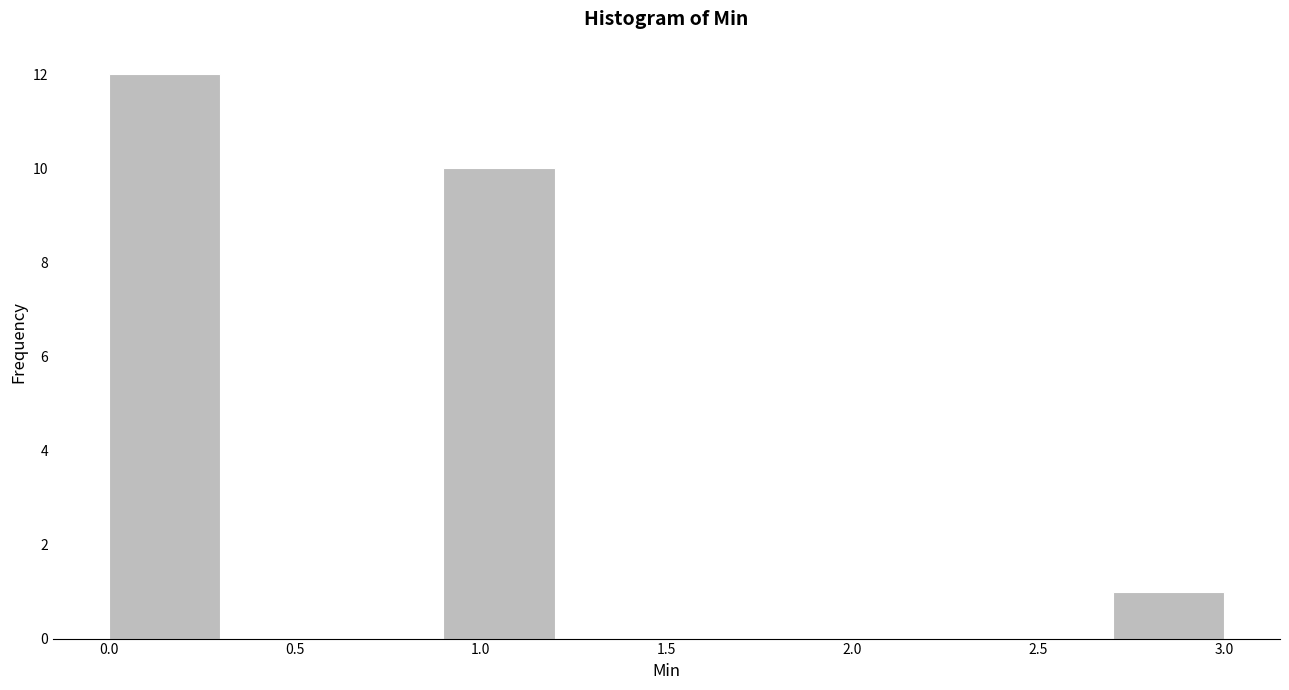

Reading left to right, transcribe this chart: for each bar, give the range it covers on the x-axis and its height. The values are not printed on the chart, so give them approximately, as read against the axis.

0.0 to 0.3: 12
0.3 to 0.6: 0
0.6 to 0.9: 0
0.9 to 1.2: 10
1.2 to 1.5: 0
1.5 to 1.8: 0
1.8 to 2.1: 0
2.1 to 2.4: 0
2.4 to 2.7: 0
2.7 to 3.0: 1